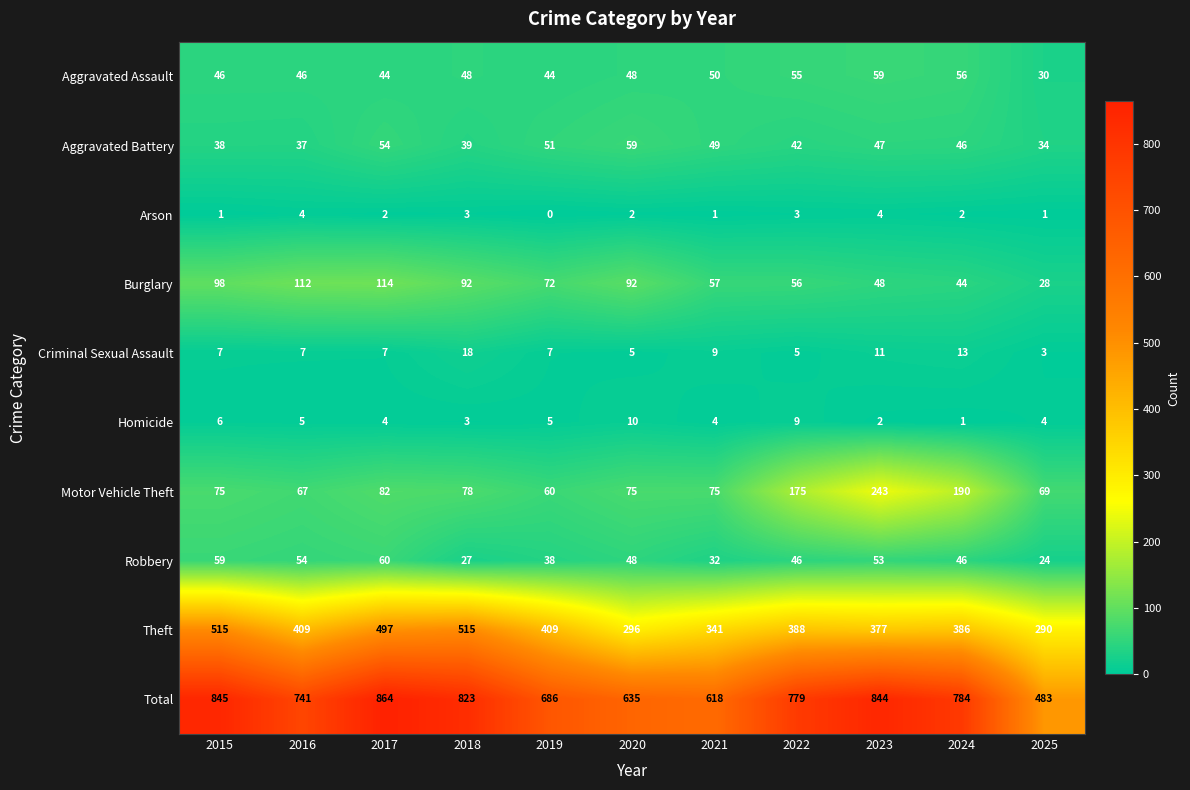

What is the spread (max minus min) of values at 2015?

844